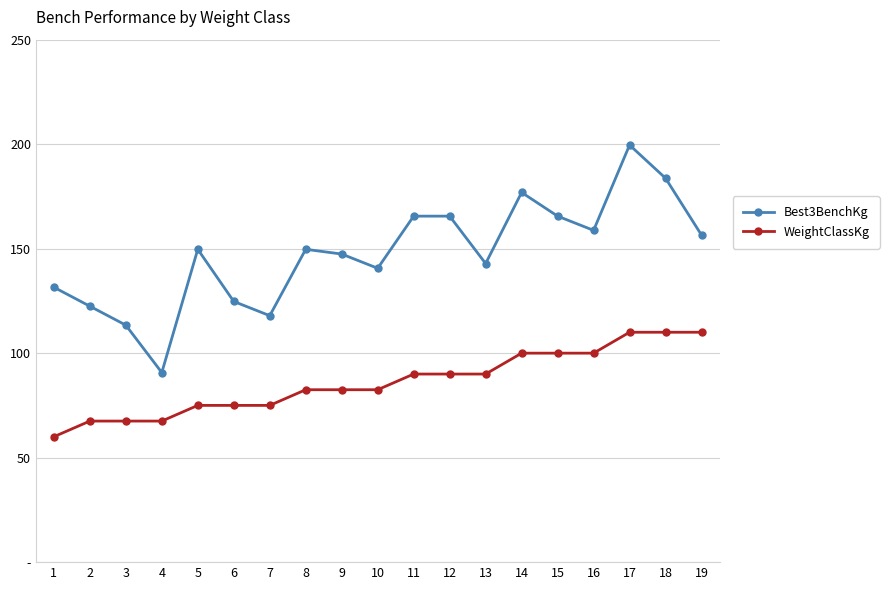

True or false: Best3BenchKg and WeightClassKg intersect in this chart.

False